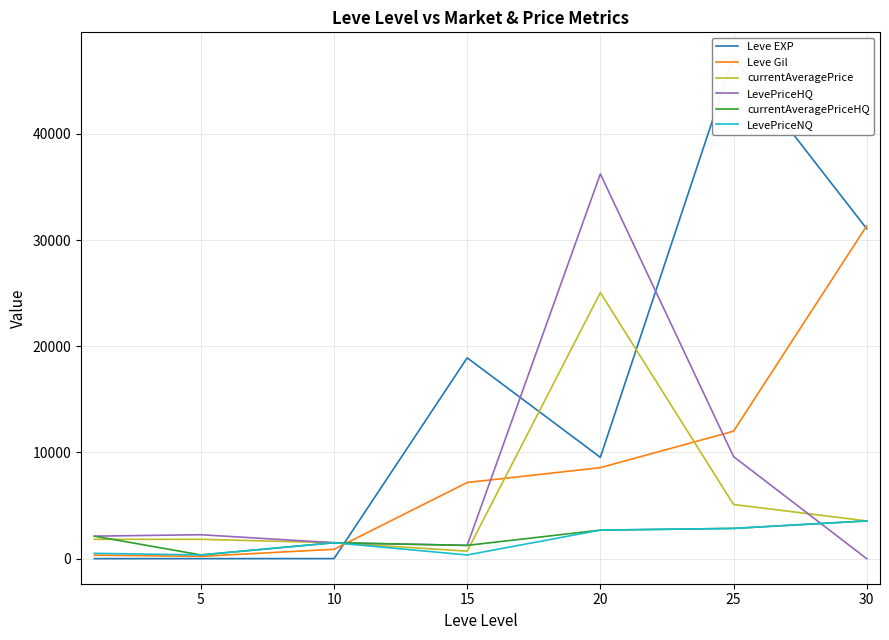

Is this an area chart (filled region under the line)?

No